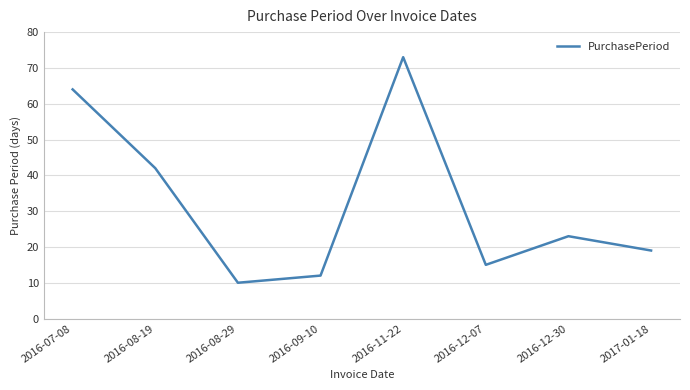

How many interior local valleys (lower than both neighbors) does the data have?

2